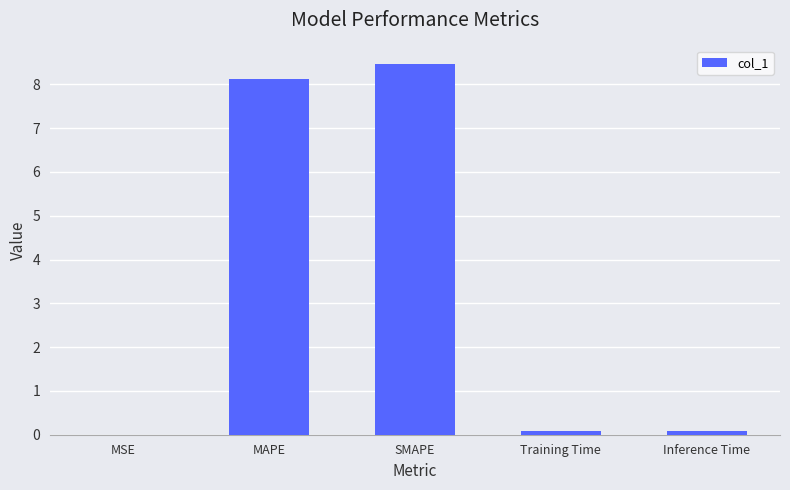

What is the change in value from MAPE to Inference Time?

-8.0